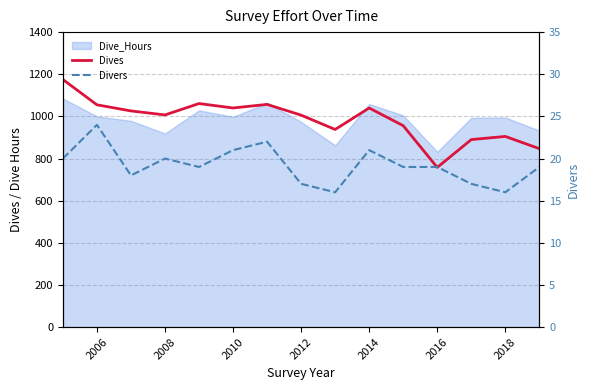

What is the difference between the maximum and minimum values in the Dives series?

417